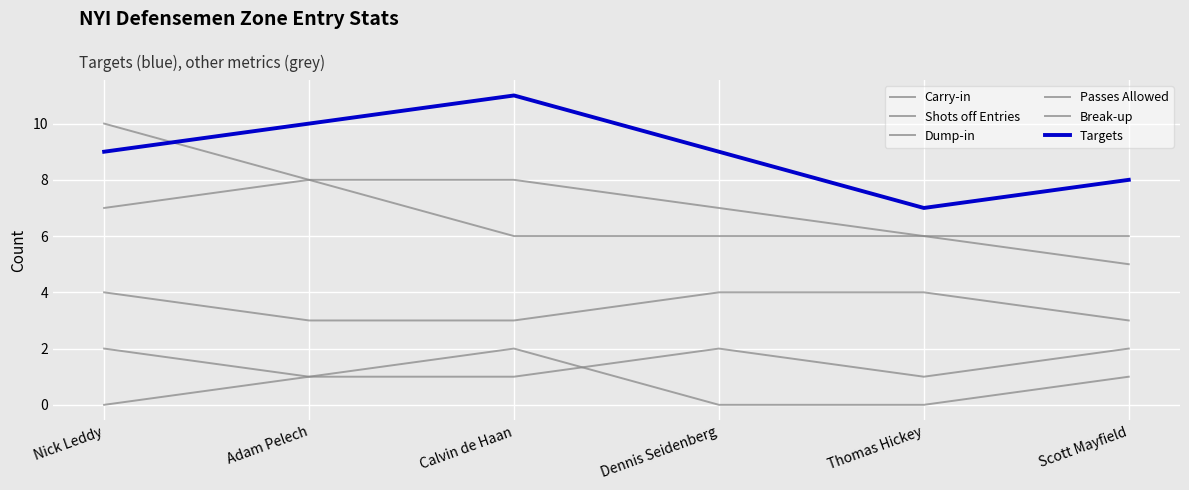

Where is Carry-in nearest to the value 6?

Thomas Hickey